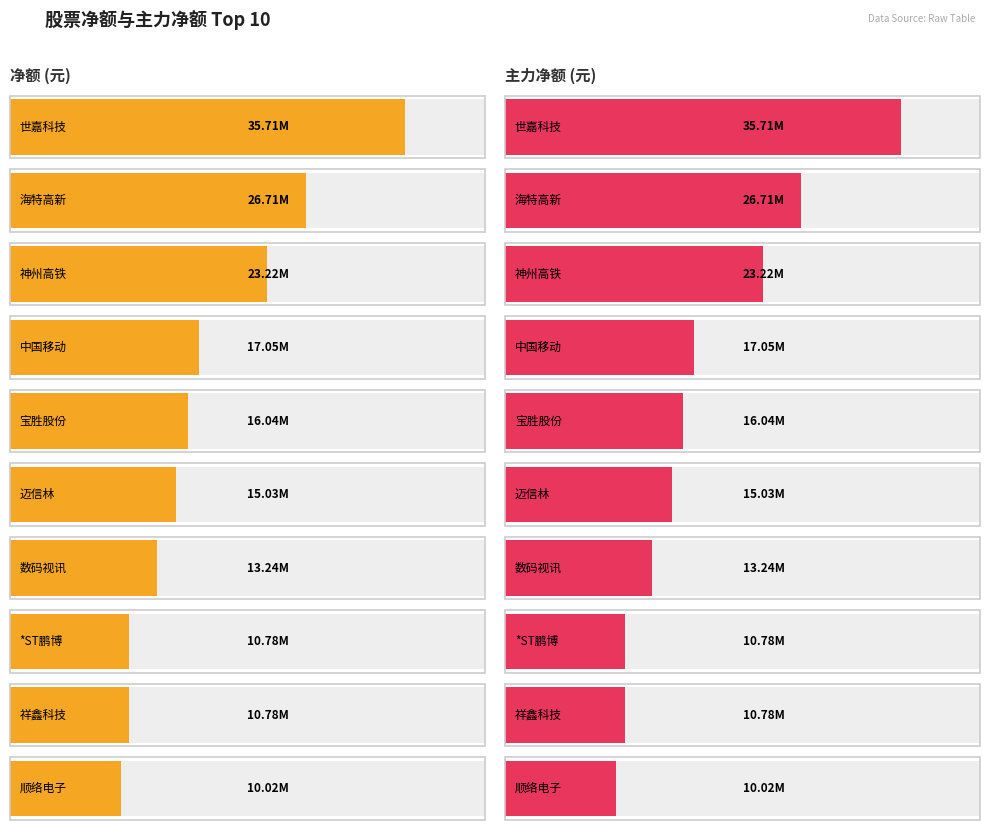

Which category has the lowest value across all series?

顺络电子